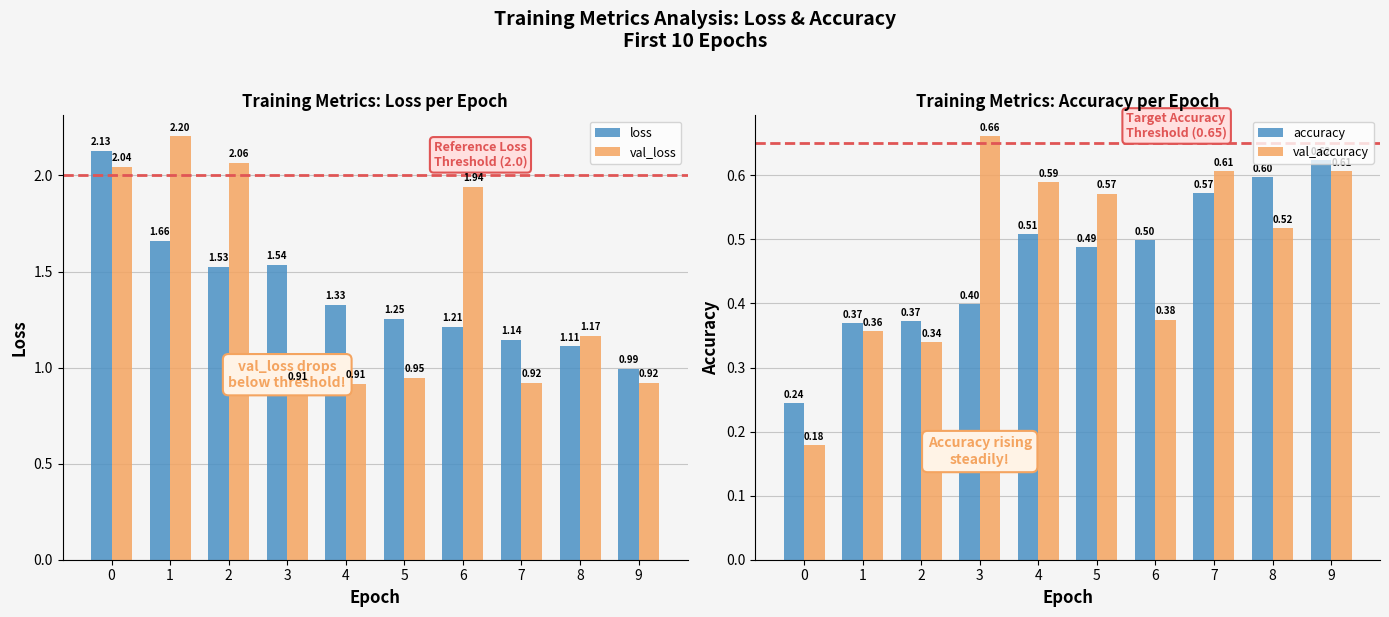

True or false: val_accuracy has a value of 0.5 at 8.

True